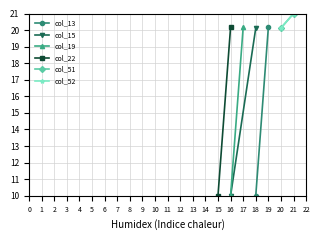

The col_15 series shows 10.0 at 16. True or false?

True